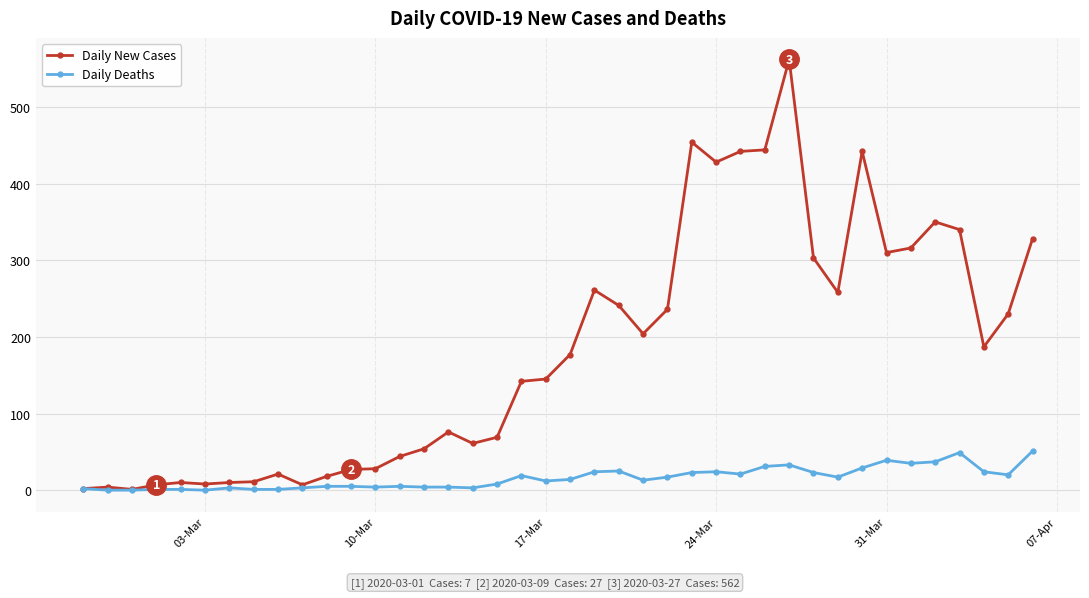

Which series has the largest total across all categories?

Daily New Cases